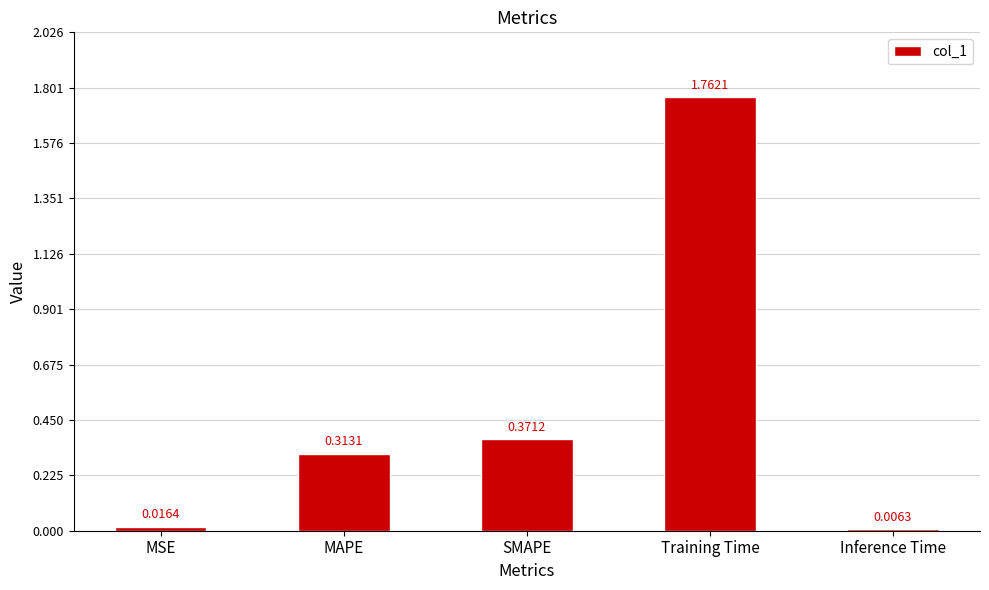

Between MSE and SMAPE, which is larger?

SMAPE